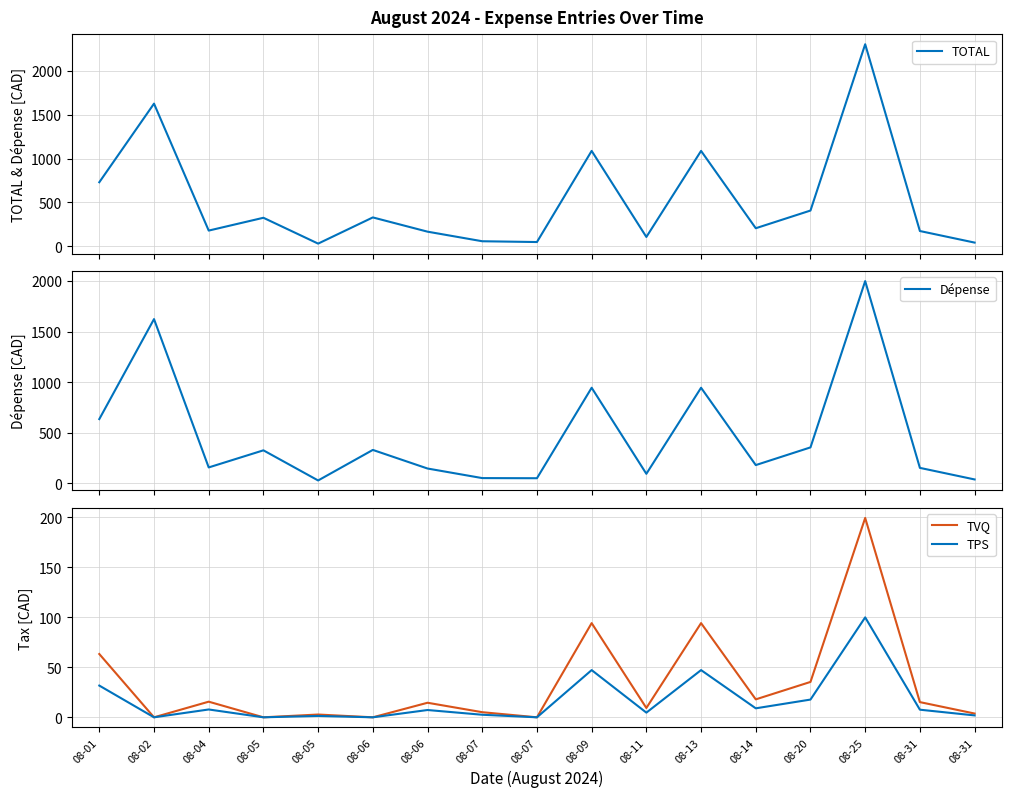

The value of TOTAL at 08-01 is 164.7. True or false?

False